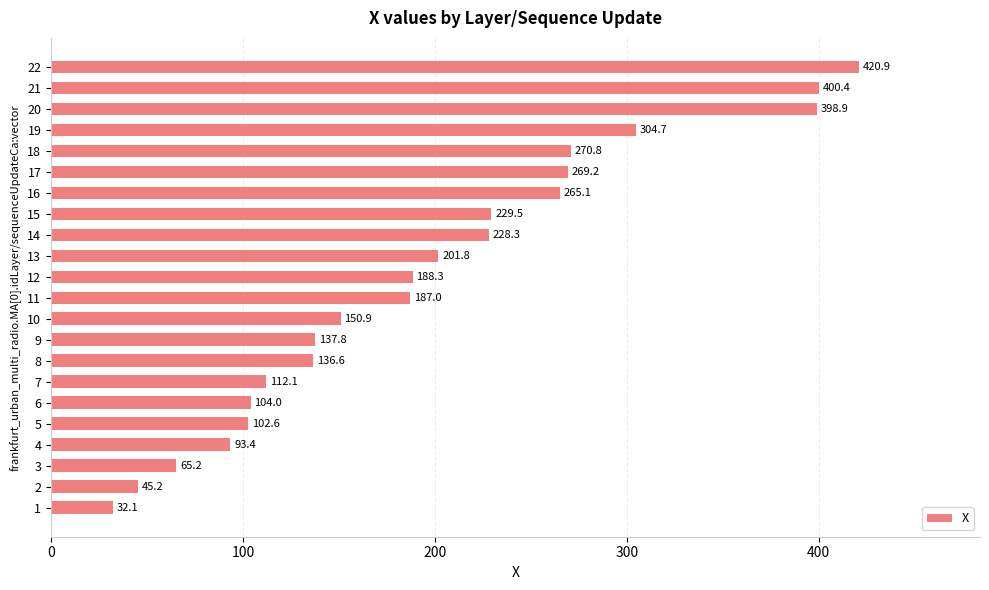

What is the change in value from 9 to 13?

+64.0